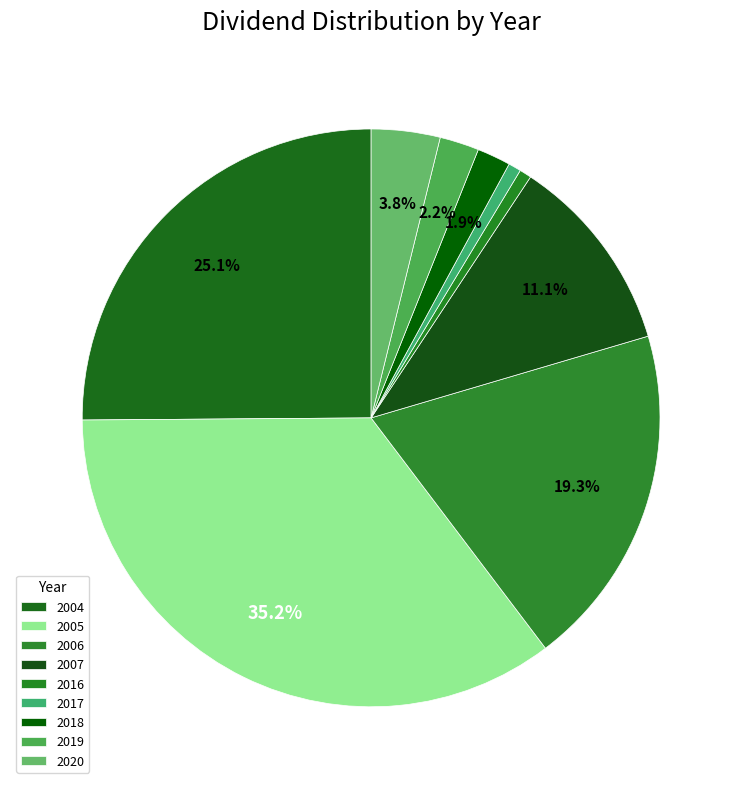

What percentage is the 2020 slice, to the nearest percent?

4%